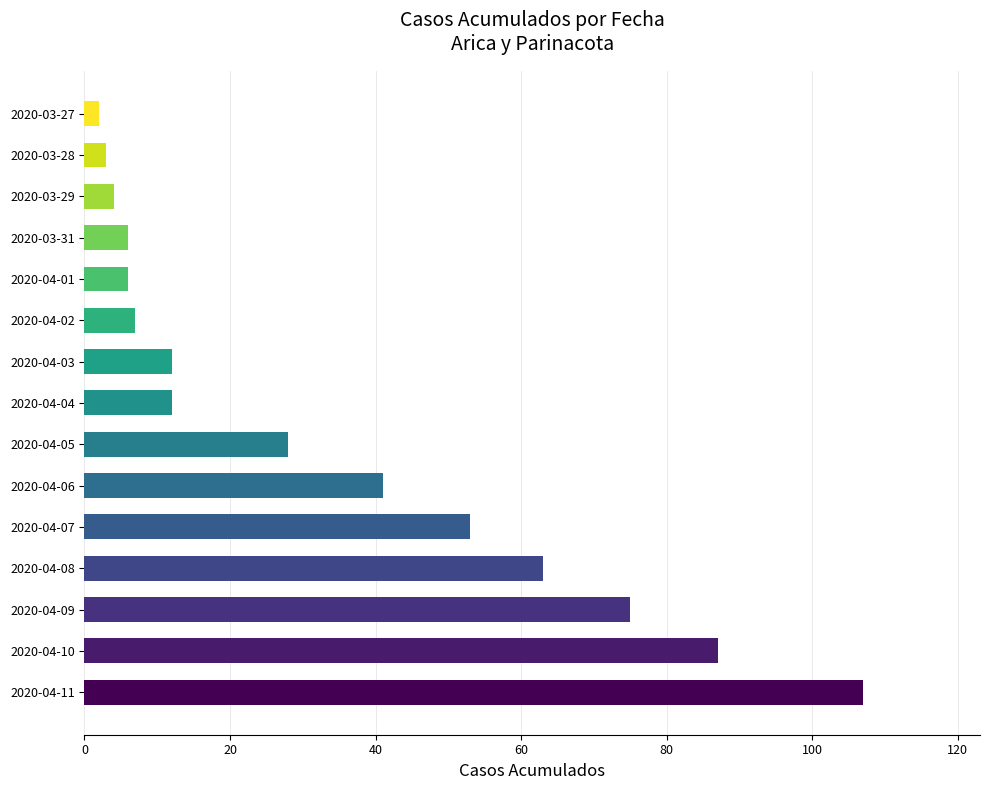

True or false: the data shows 16 at 2020-04-03.

False